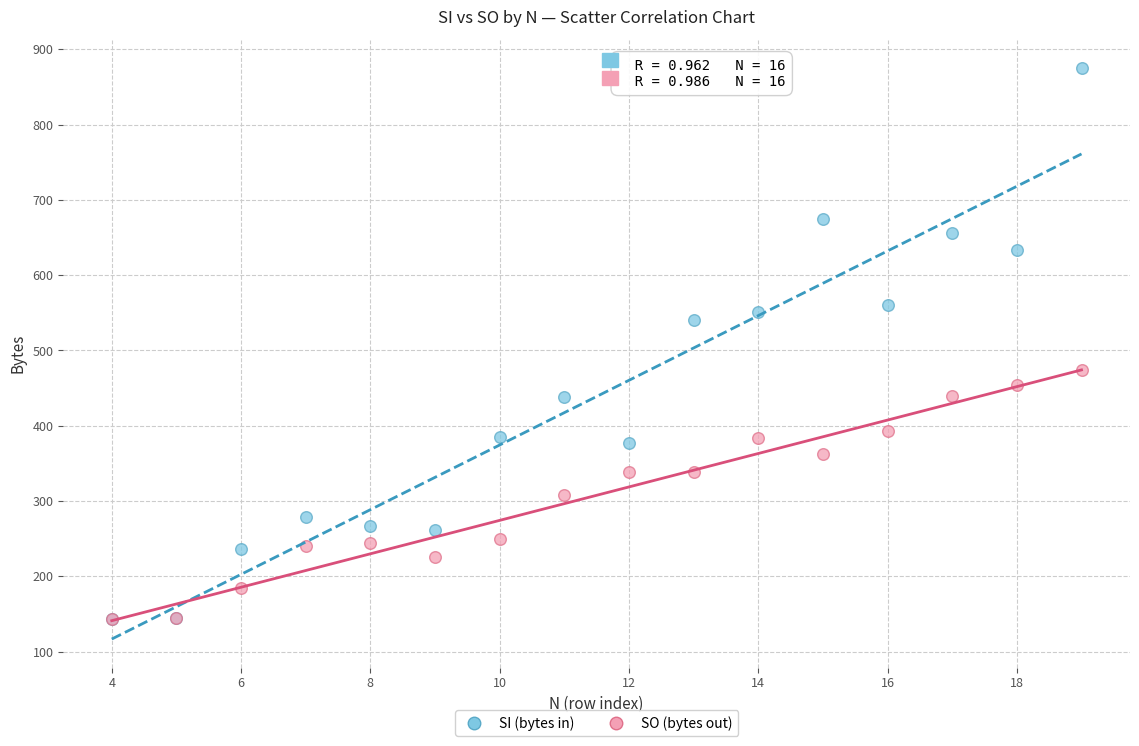

Which series has the widest spread of Y values?

SI (bytes in)